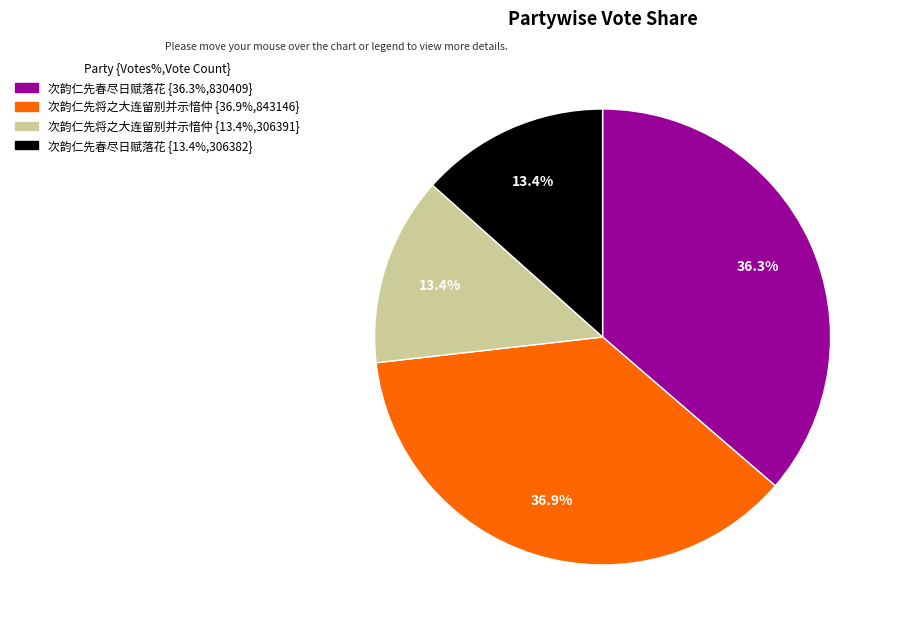

Is there any slice that represents more than half of the pie?

No